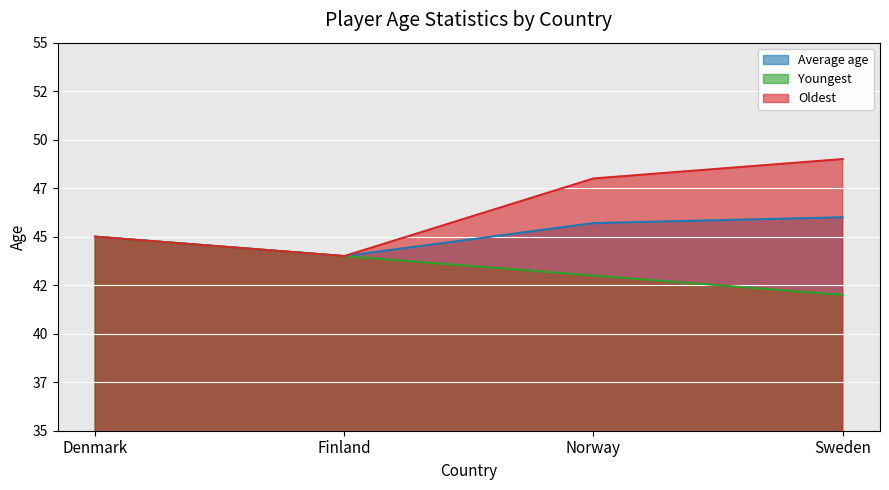

In Average age, how many points are lower than both neighbors (excluding endpoints)?

1